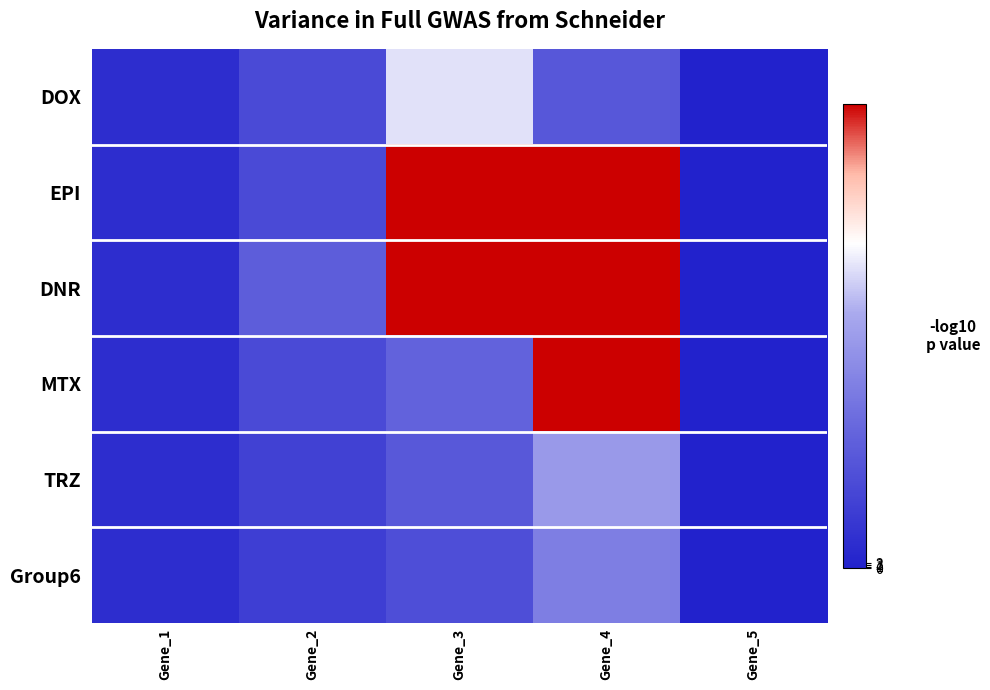

What is the spread (max minus min) of values at Gene_2?

40.7